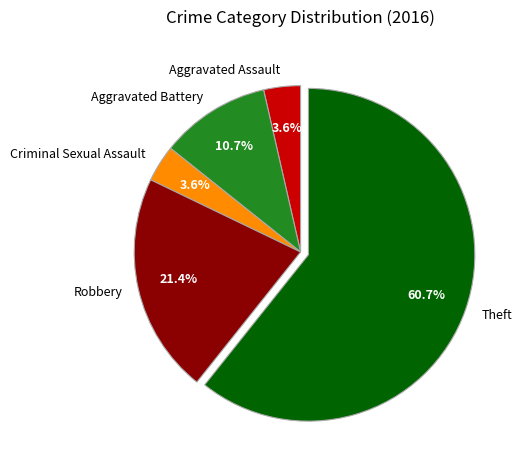

What percentage is the Robbery slice, to the nearest percent?

21%